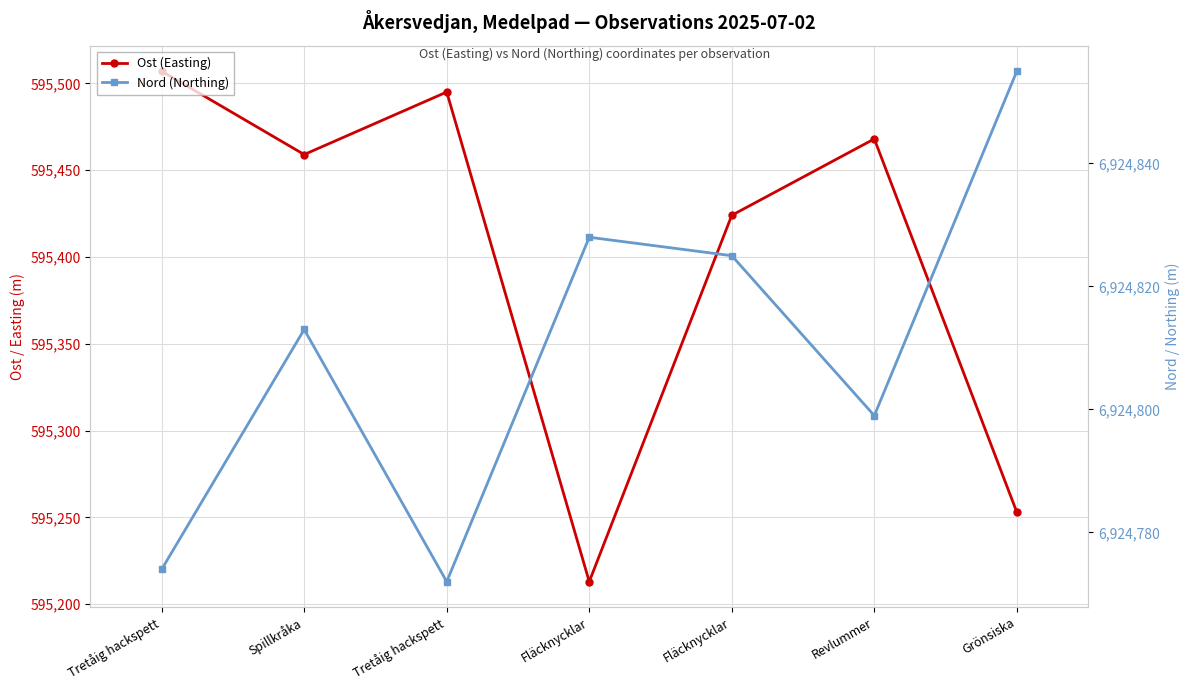

What is the sum of all Ost (Easting) values?

4167819